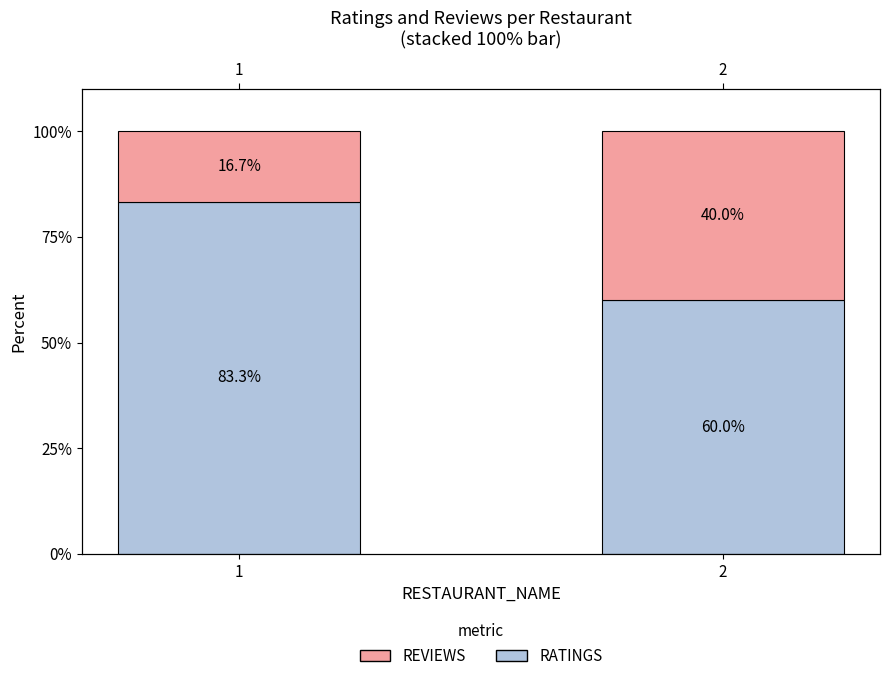

At which category does the chart reach its peak across all series?

1